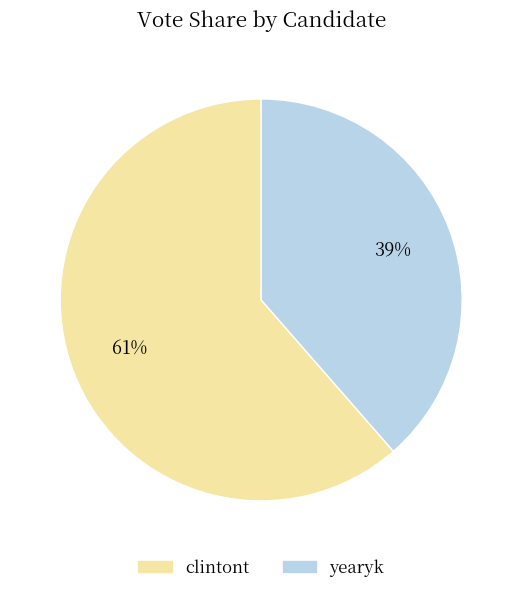

To the nearest percent, what is the combined percentage of yearyk and clintont?

100%